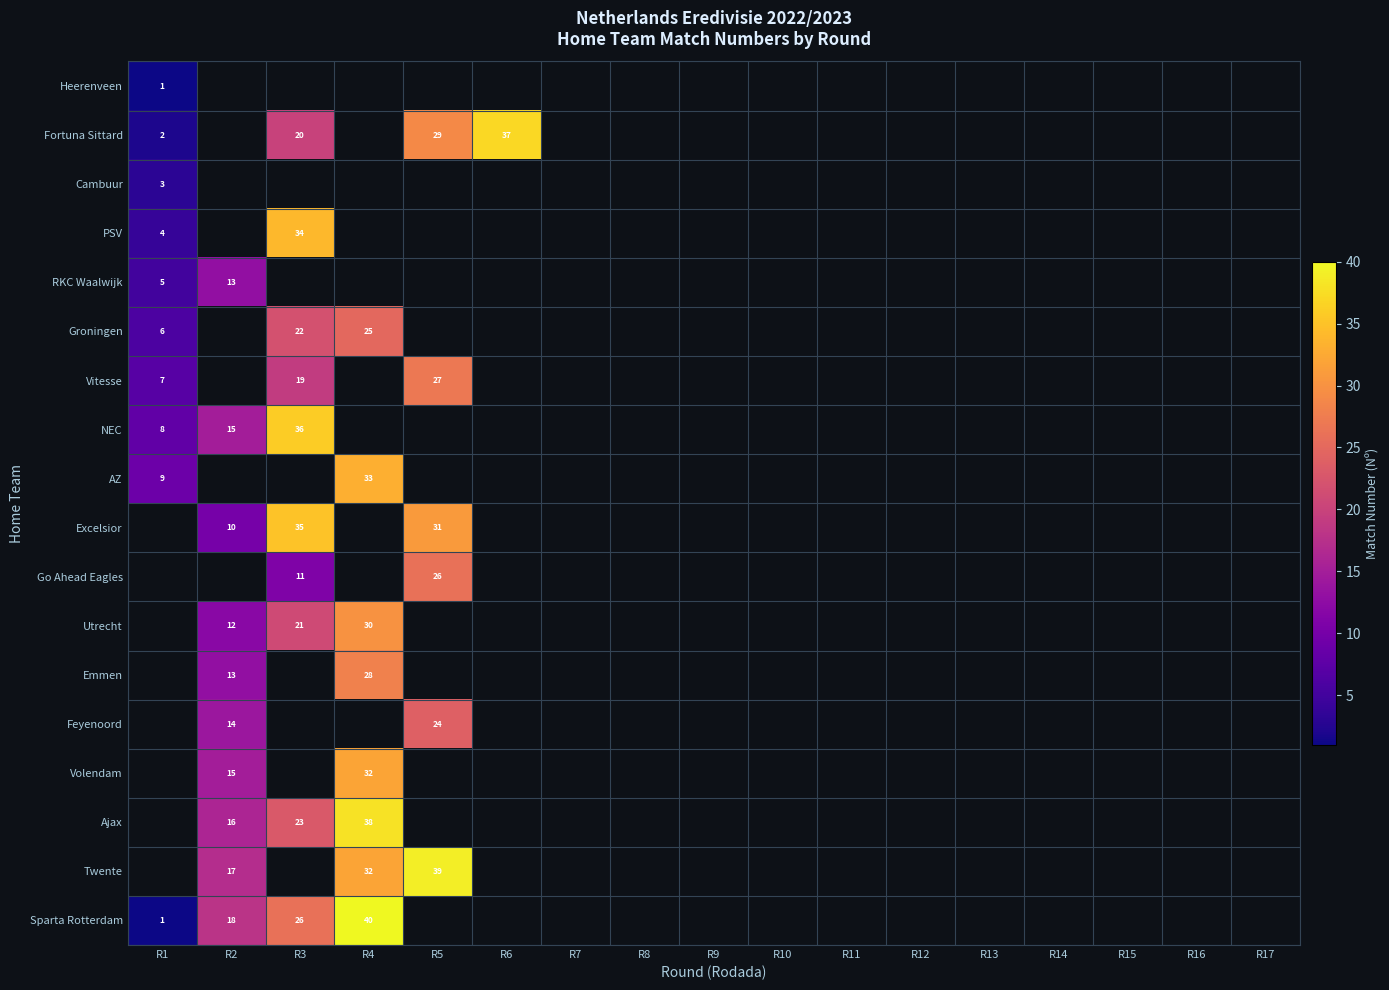

The value of Vitesse at R5 is 43. True or false?

False